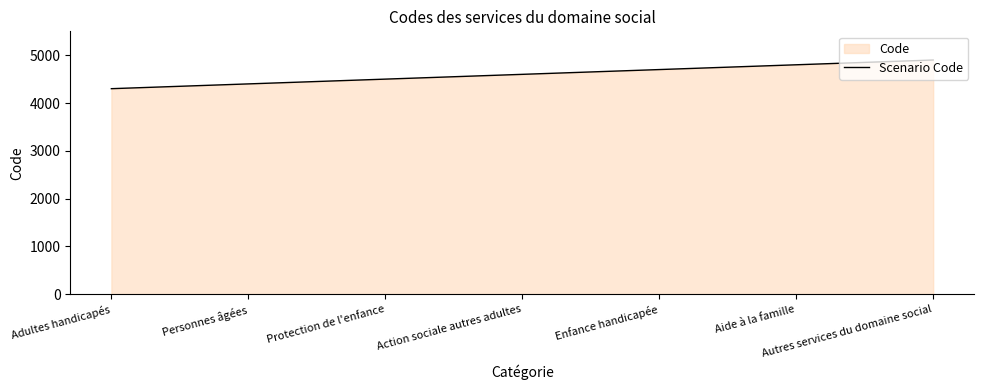

What is the change in value from Adultes handicapés to Action sociale autres adultes?

+300